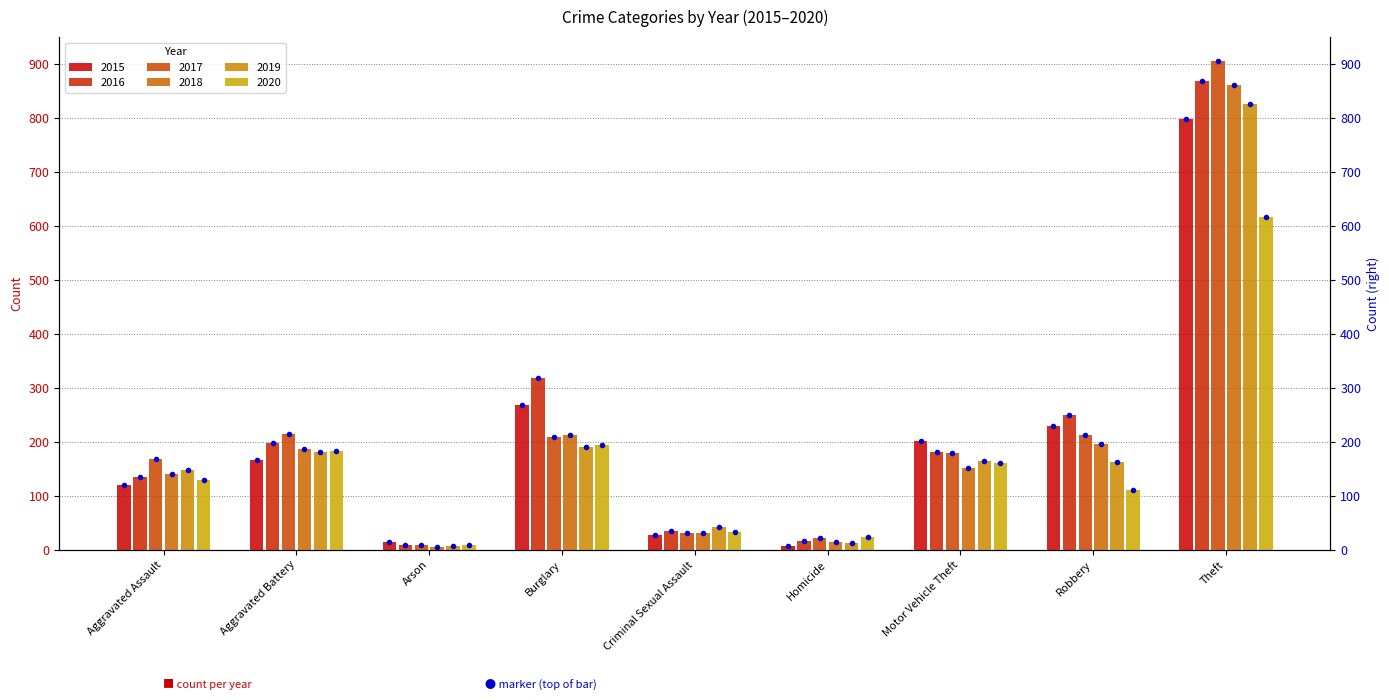

What value does the 2018 series have at Aggravated Assault, to the nearest 100?

100